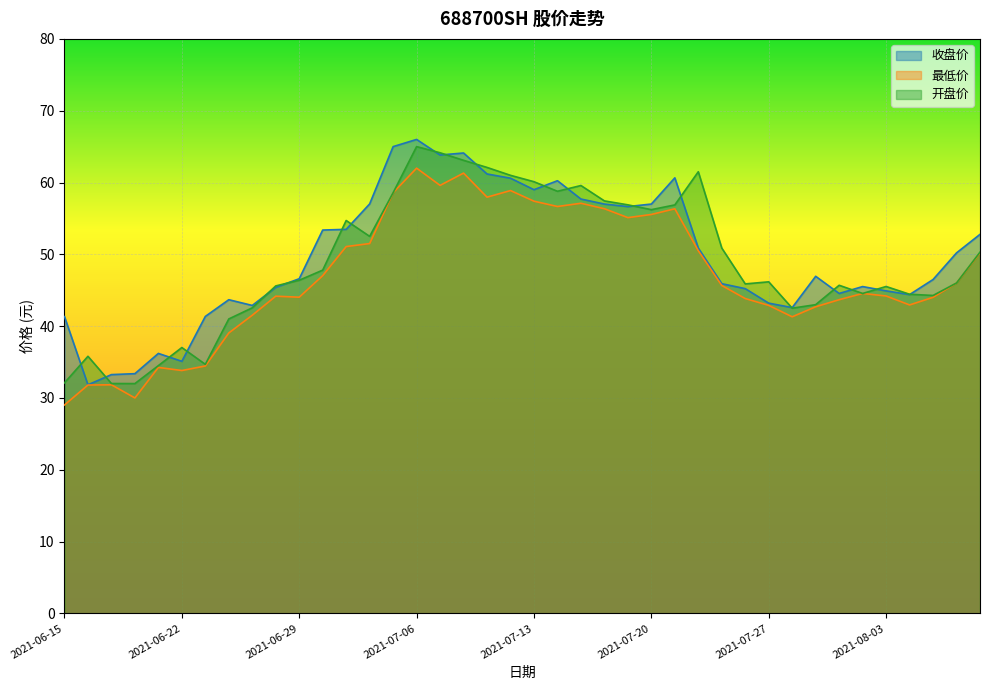

What is the sum of the 最低价 values at 2021-06-15 and 2021-06-30?

76.0